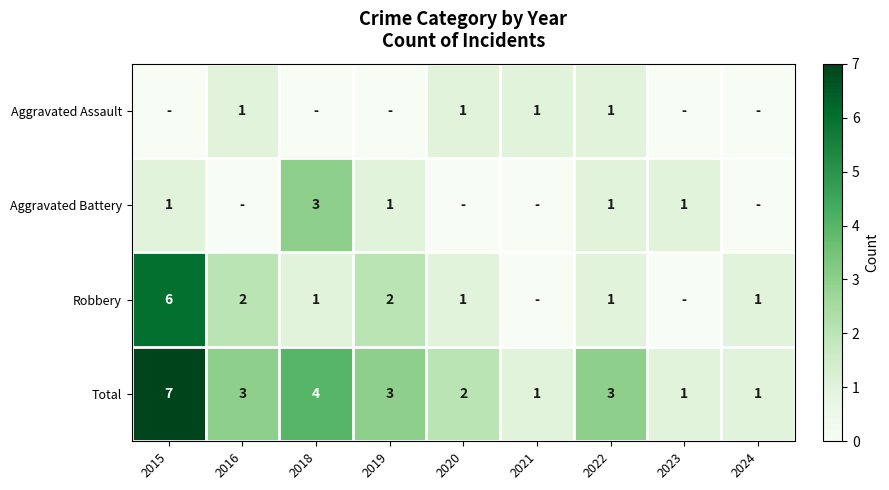

The value of Robbery at 2024 is 0. True or false?

False